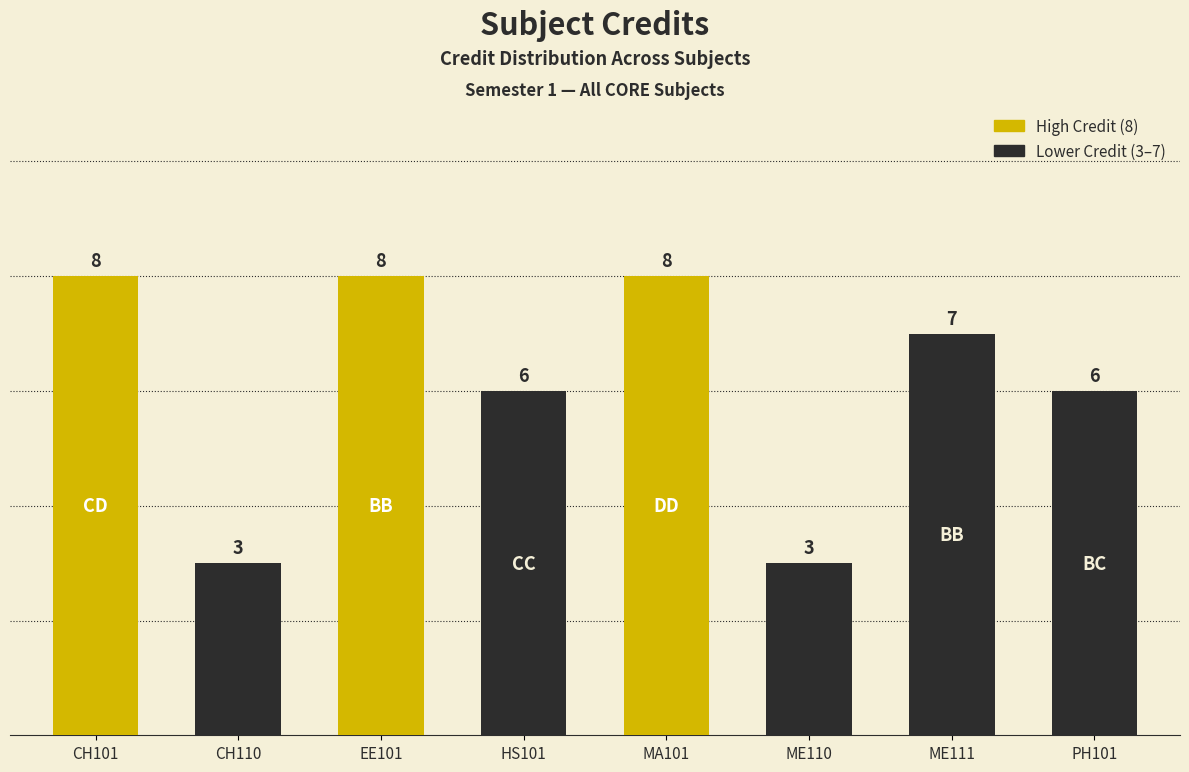

Does the chart contain stacked bars?

No